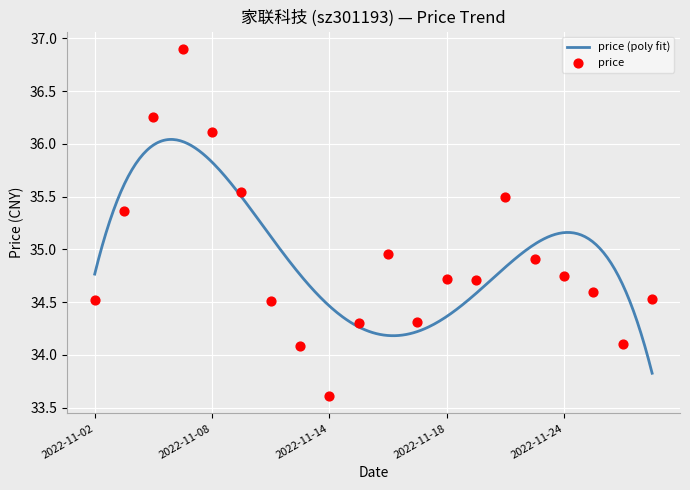

Approximately how many times larger is the value at 2022-11-03 compared to 2022-11-23?

1.0